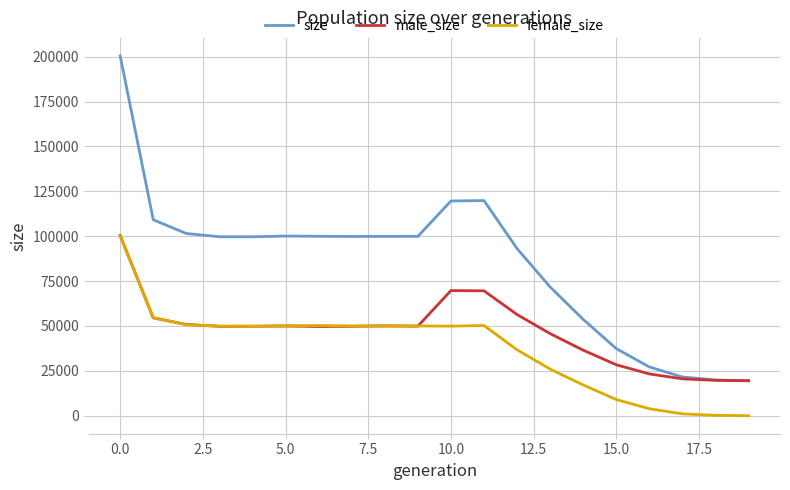

What is the maximum value for male_size?

100381